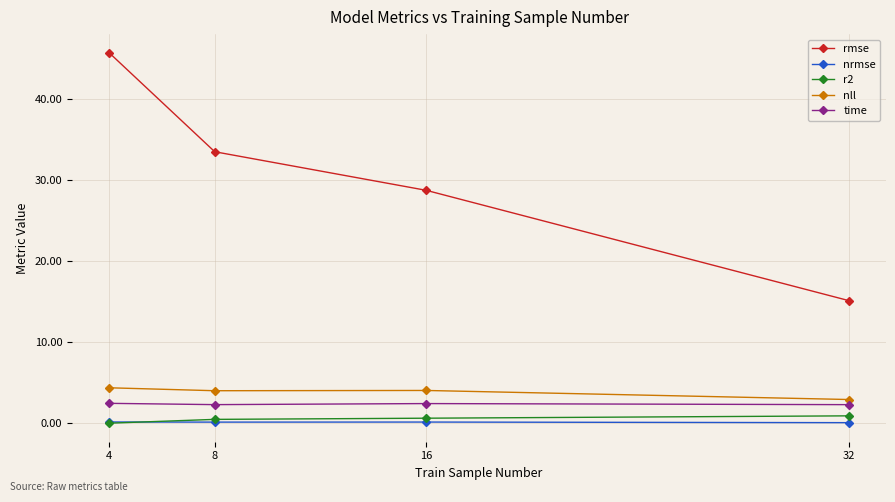

What is the sum of all nrmse values?

0.4